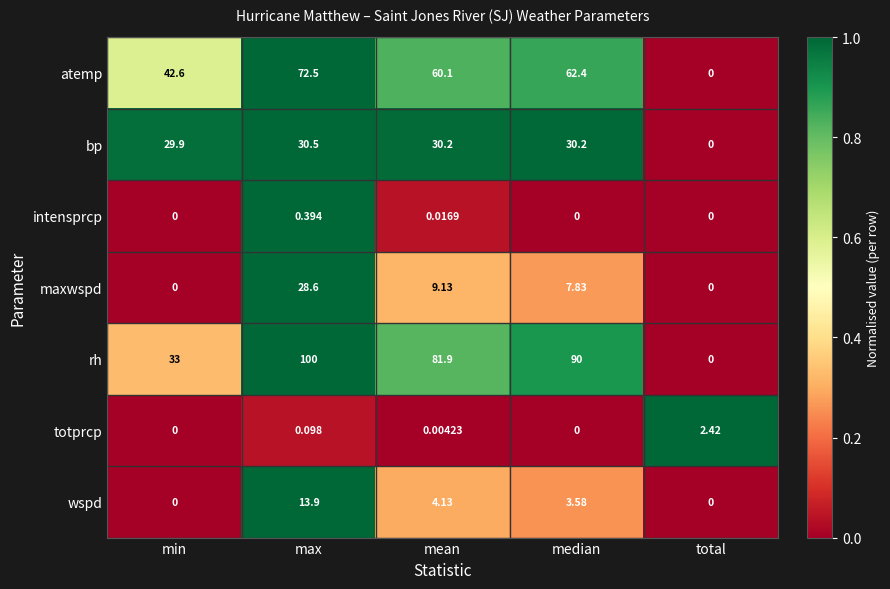

Which category has the highest value across all series?

max